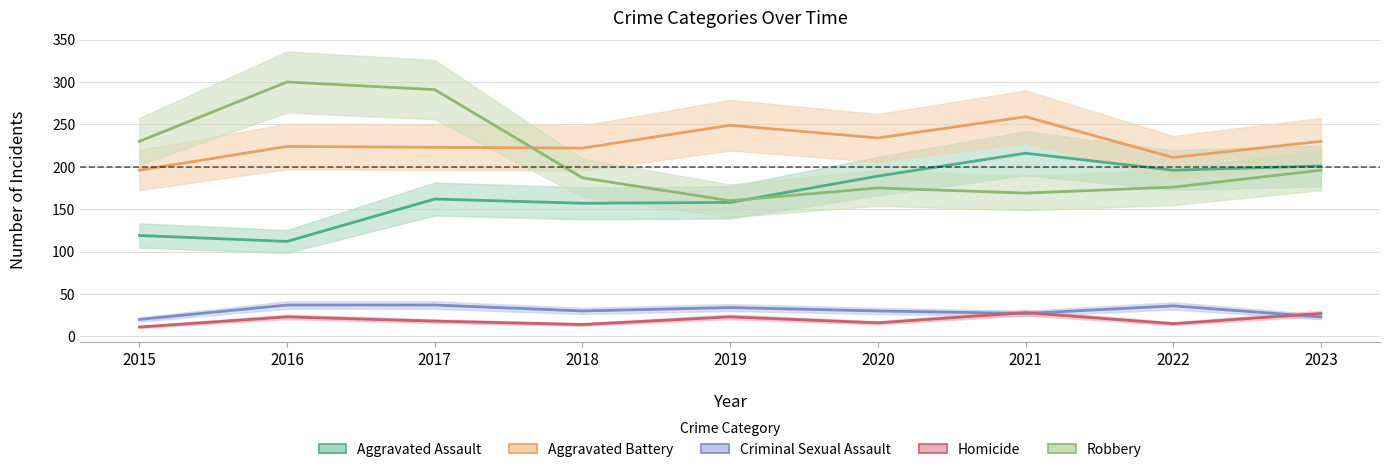

True or false: Aggravated Assault has a value of 112 at 2016.

True